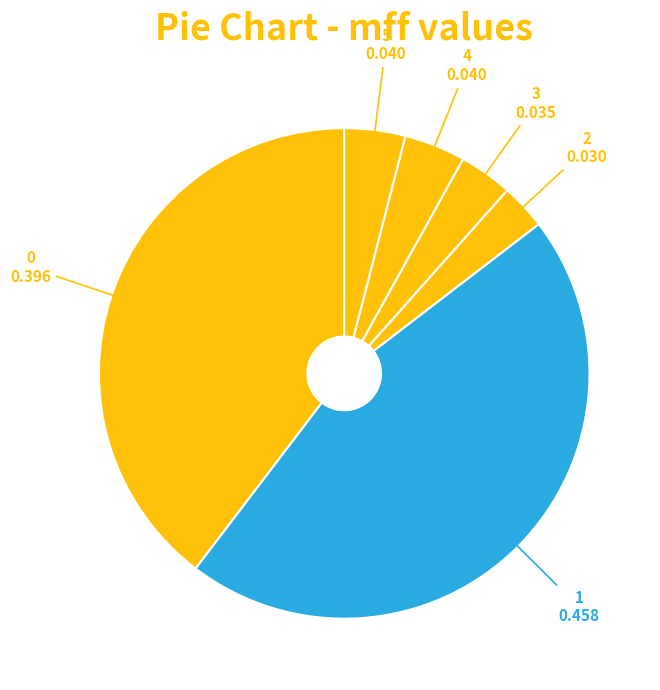

Is there a majority slice in this chart?

No